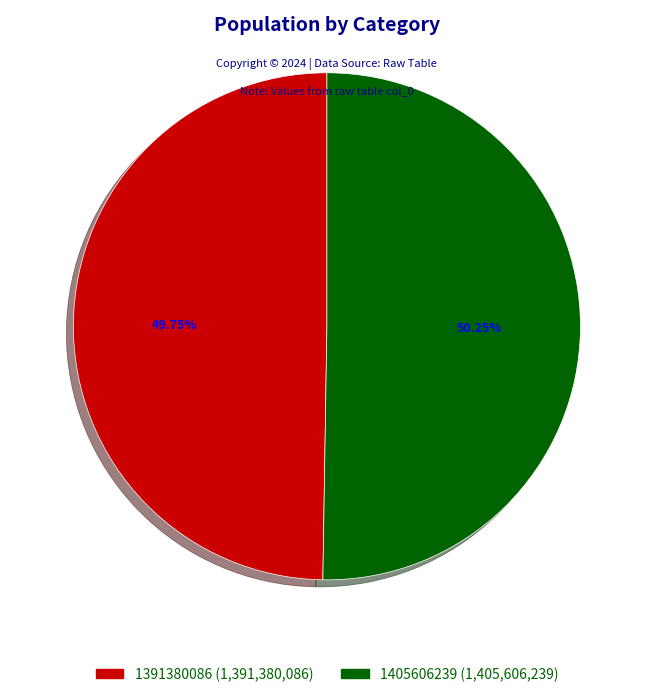

What percentage is the 1405606239 slice, to the nearest percent?

50%